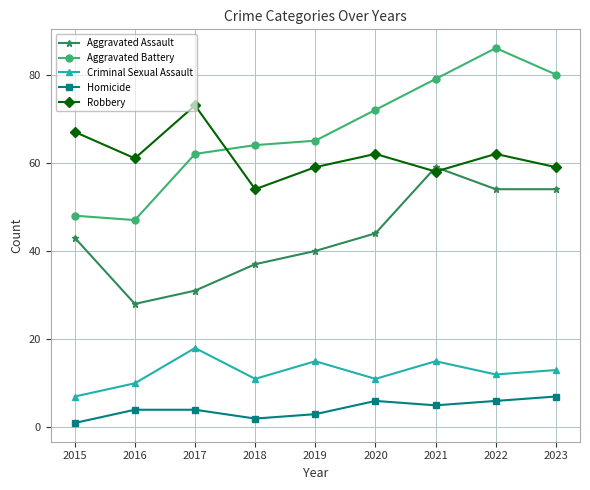

True or false: Robbery and Homicide cross at least once.

False